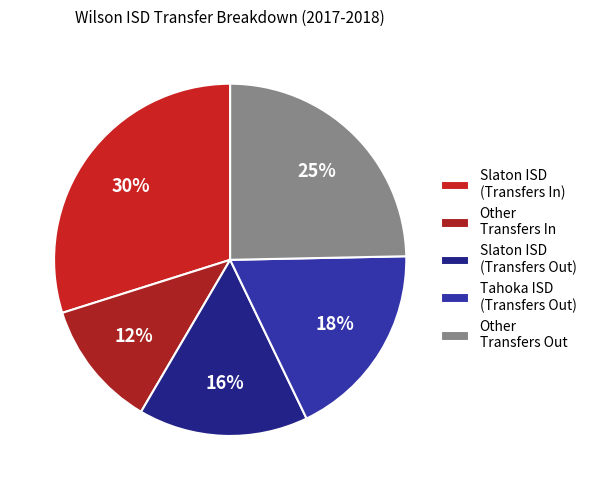

How many segments does this pie chart have?

5